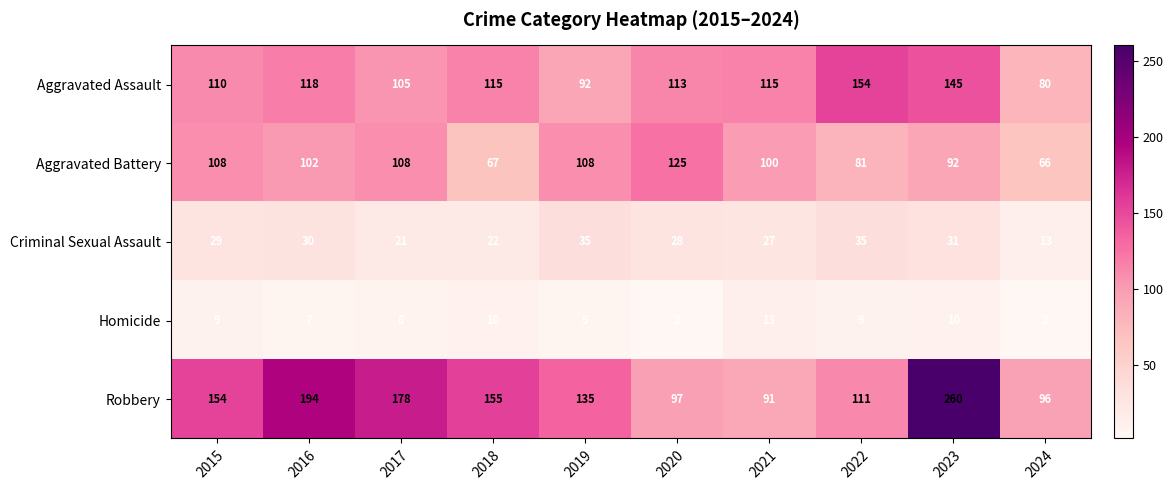

What is the maximum value shown in the chart?

260